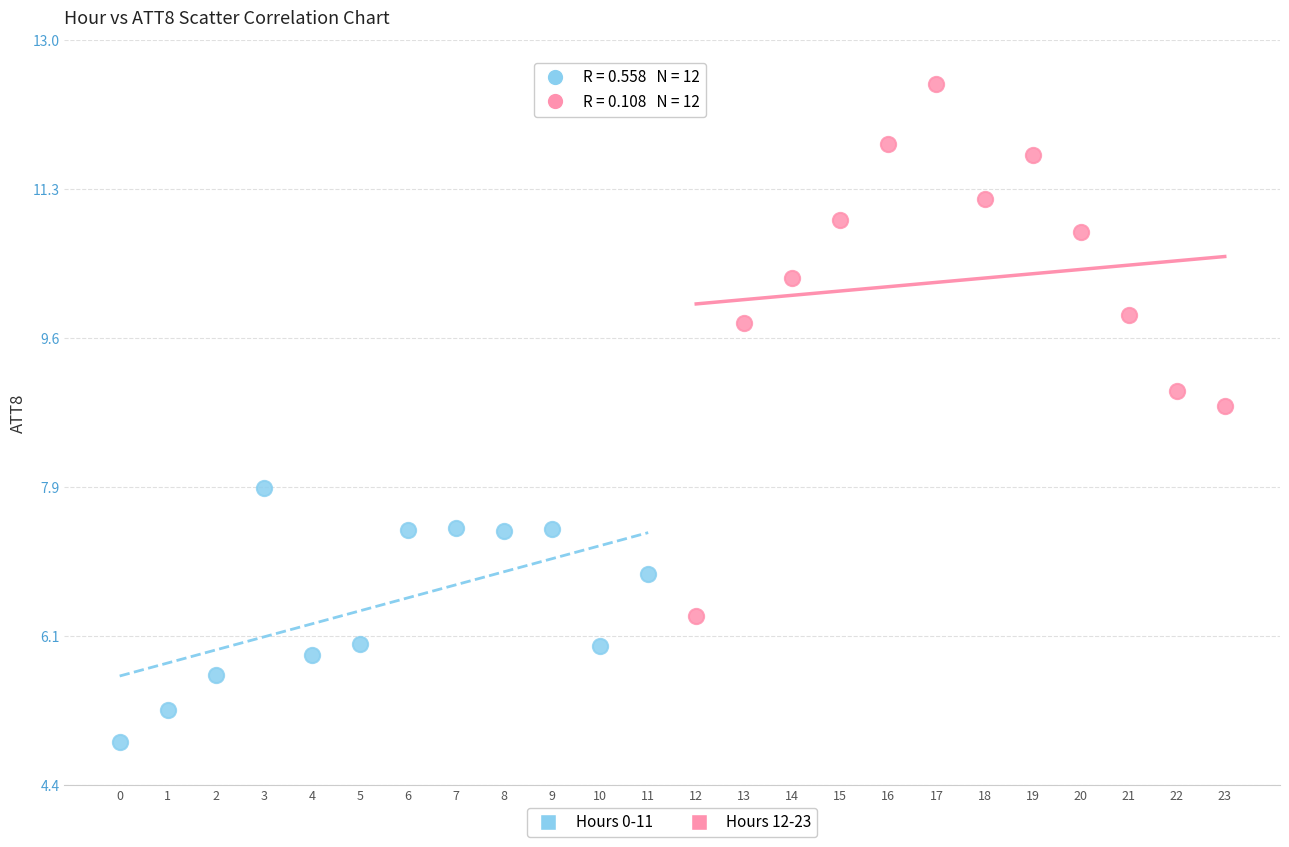

Which series has the widest spread of Y values?

Hours 12-23